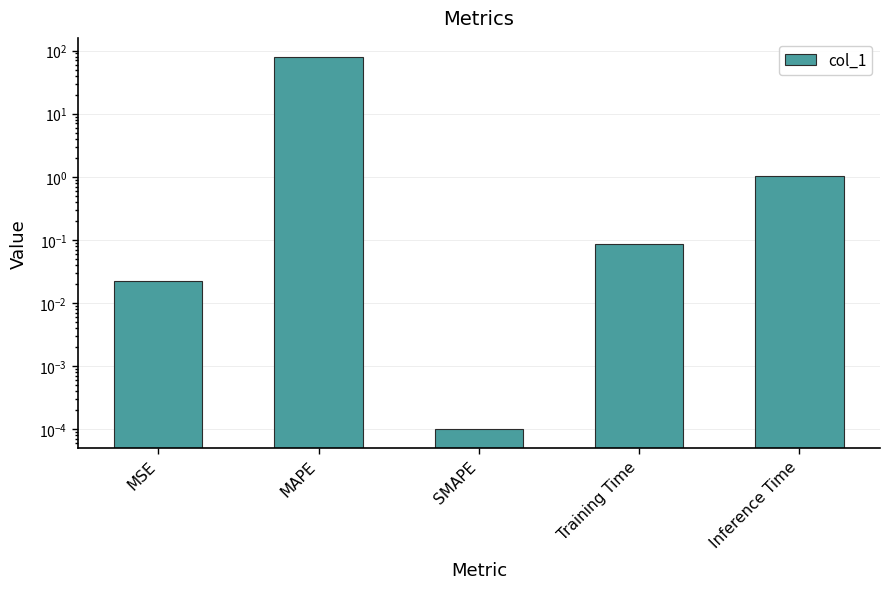

What is the sum of all values?

81.6